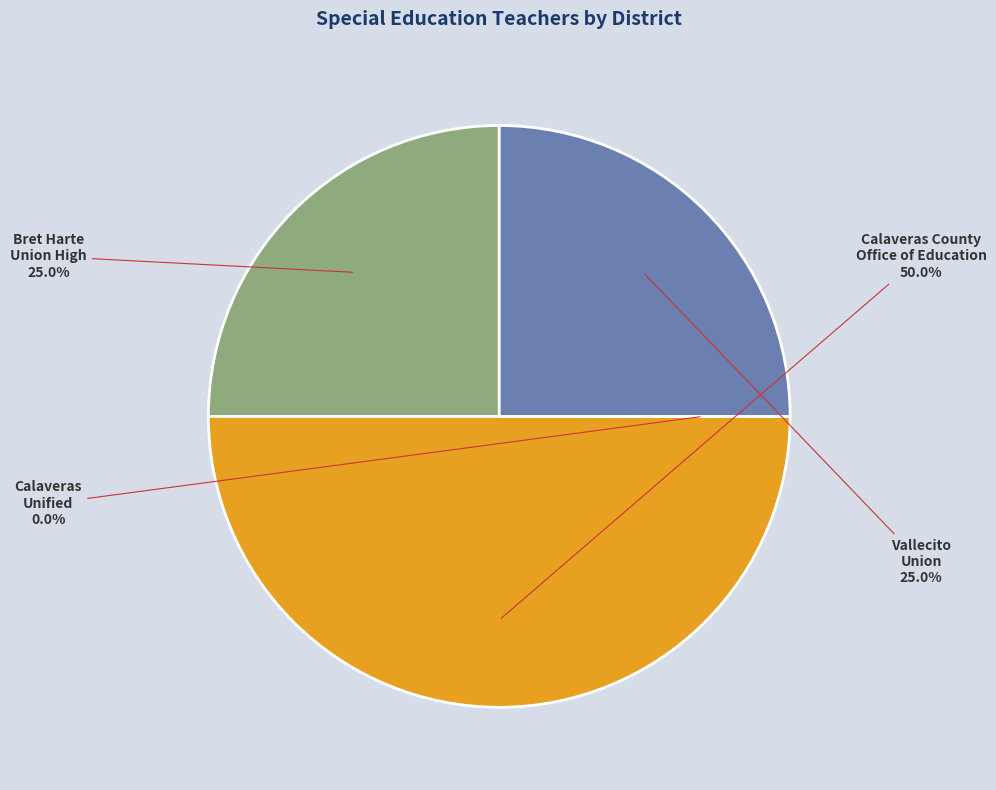

Which slice is the largest?

Calaveras County Office of Education